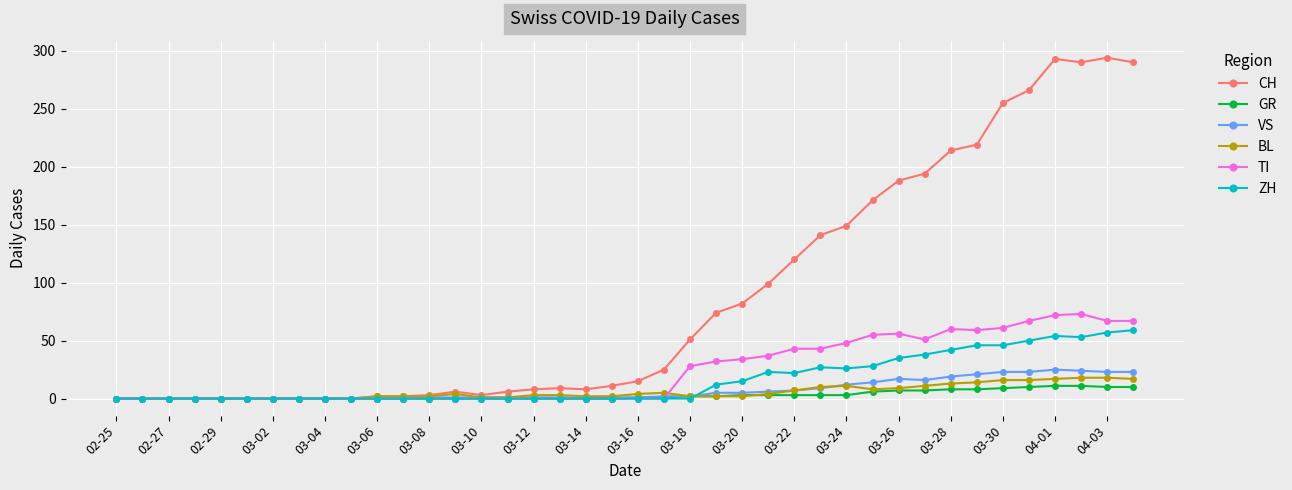

Which series has the largest total across all categories?

CH